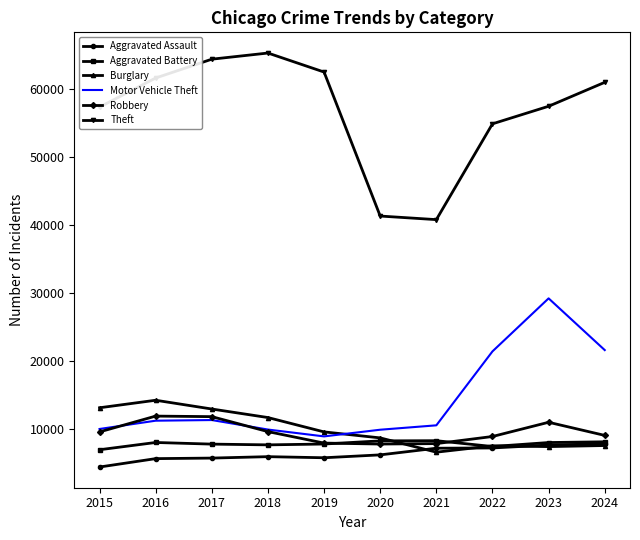

Which series changed the most between 2016 and 2020?

Theft